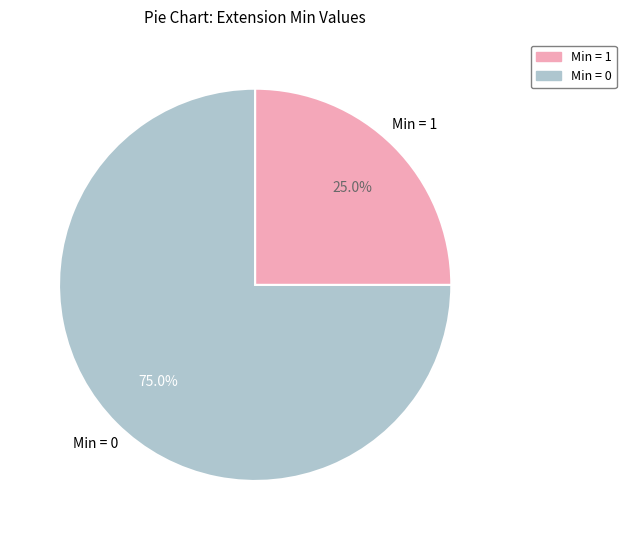

Is there any slice that represents more than half of the pie?

Yes